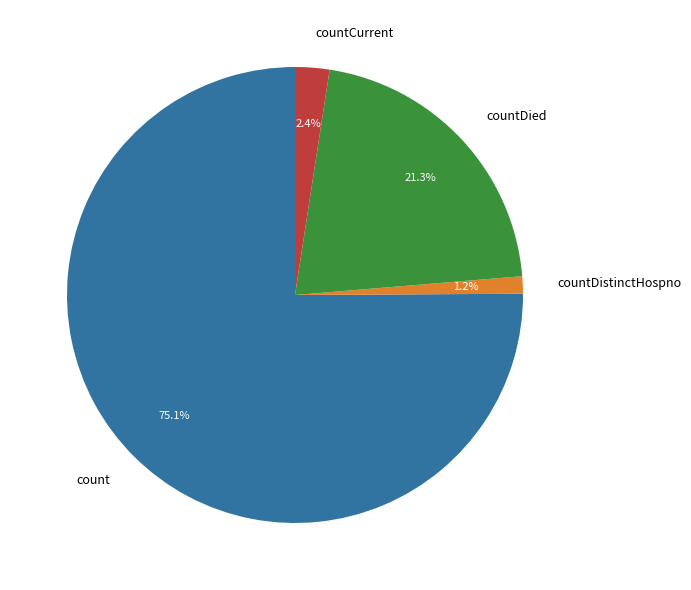

What is the smallest slice in the pie chart?

countDistinctHospno